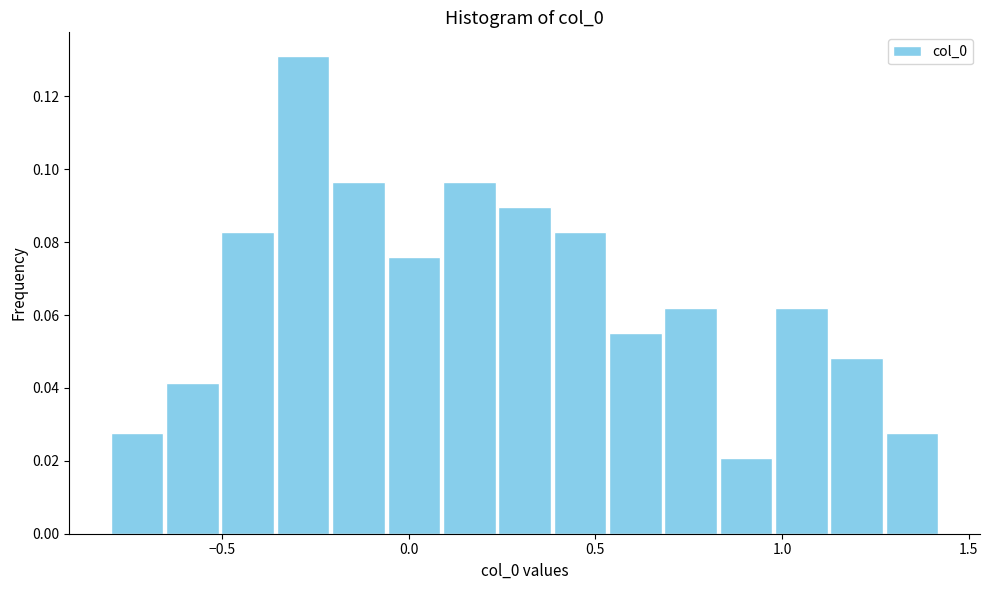

Around what value on the x-axis is the tallest bar? Give the approximate position of its centre, as read against the axis.

-0.30